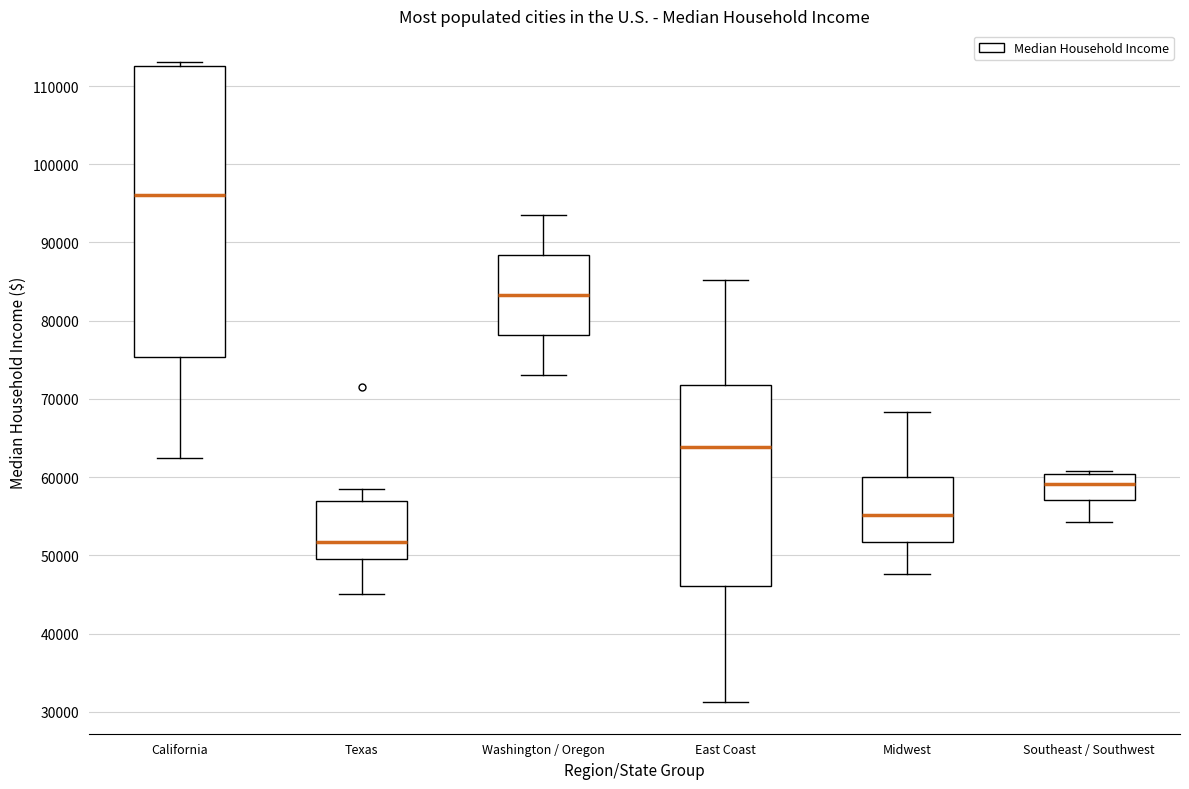

Reading left to right, read every box against the y-axis: the position of its median line, the range the box covers, and the ends of its whiskers. The values are not printed on the chart, so give them approximately, as read against the axis.

California: median 96000, box 75000 to 113000, whiskers 62000 to 113000 (just above the box's upper edge)
Texas: median 52000, box 50000 to 57000, whiskers 45000 to 58000
Washington / Oregon: median 83000, box 78000 to 88000, whiskers 73000 to 93000
East Coast: median 64000, box 46000 to 72000, whiskers 31000 to 85000
Midwest: median 55000, box 52000 to 60000, whiskers 48000 to 68000
Southeast / Southwest: median 59000, box 57000 to 60000, whiskers 54000 to 61000